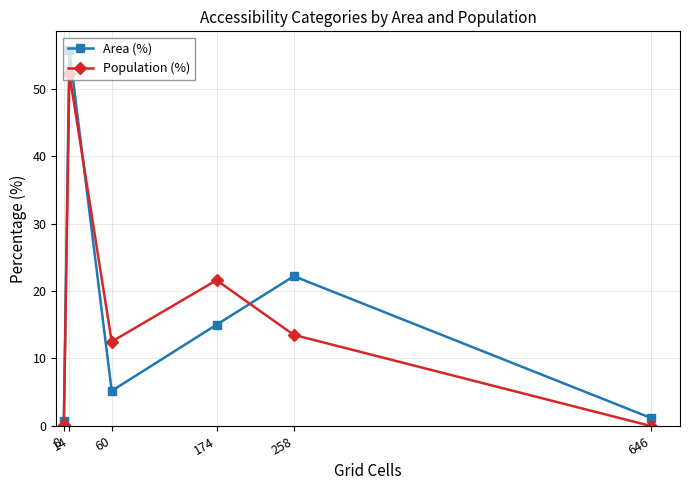

What is the highest value of the Area (%) series?

55.7